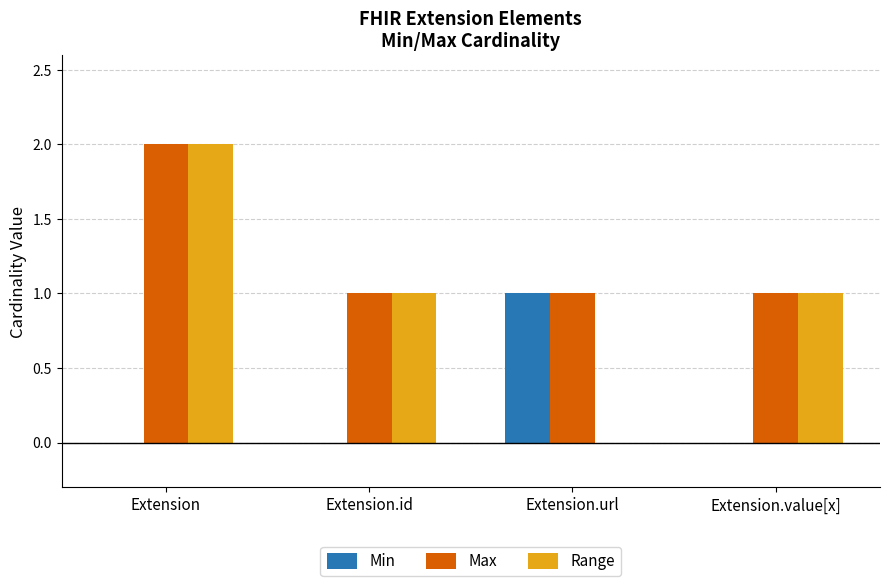

At which category does the chart reach its peak across all series?

Extension